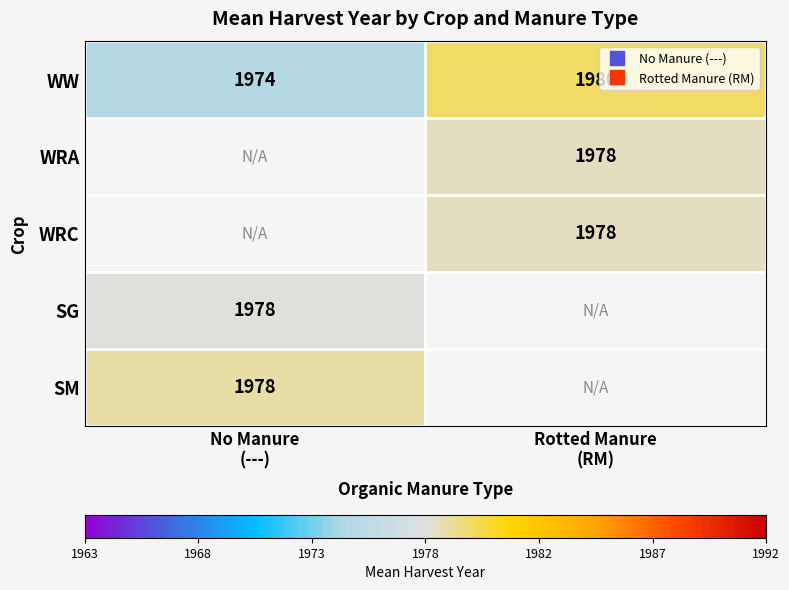

Is it true that WW equals 446.2 at No Manure (---)?

False